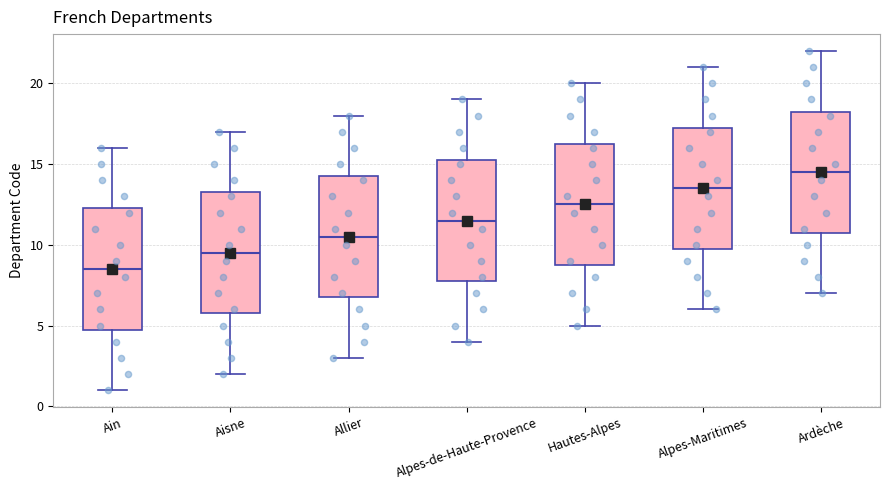

Where does the lower whisker of the box for Alpes-de-Haute-Provence end on the y-axis? The values are not printed on the chart, so give them approximately, as read against the axis.

4.0